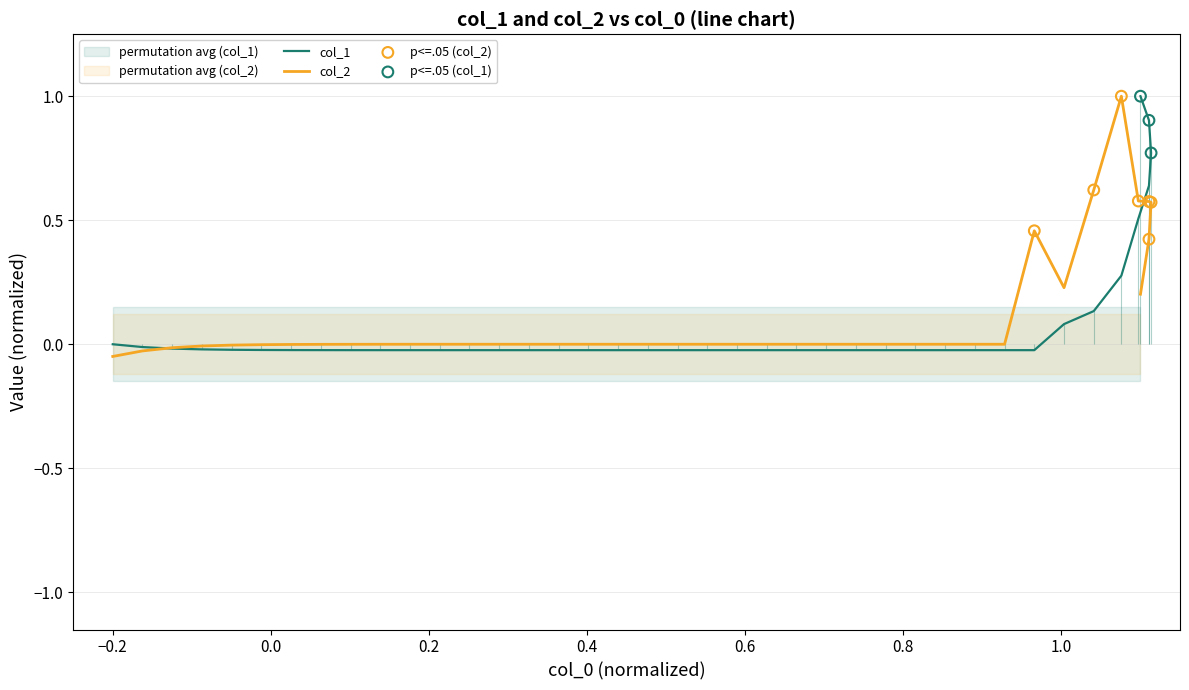

Which series reaches the minimum Y coordinate?

col_2